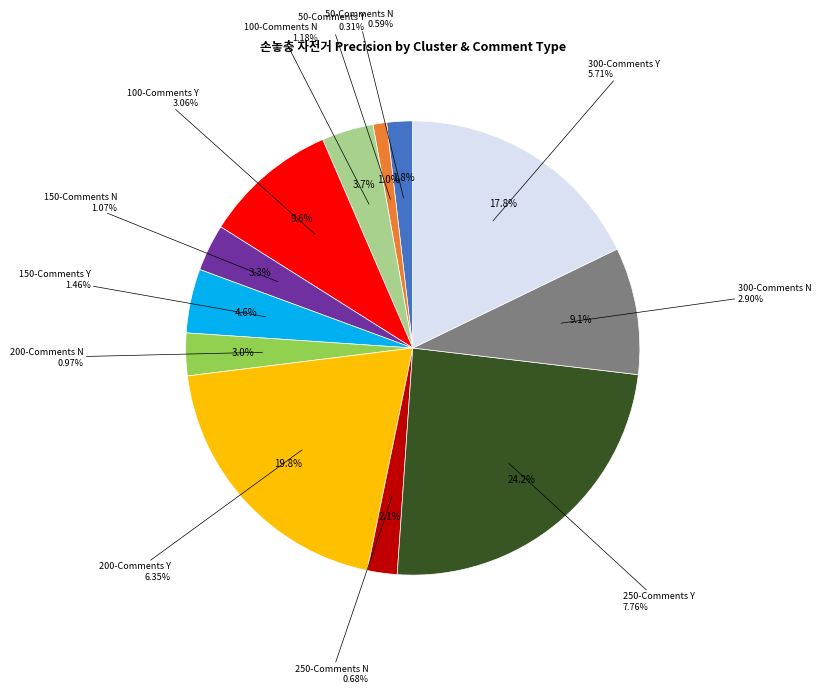

True or false: 100-Comments N accounts for 4% of the total.

True